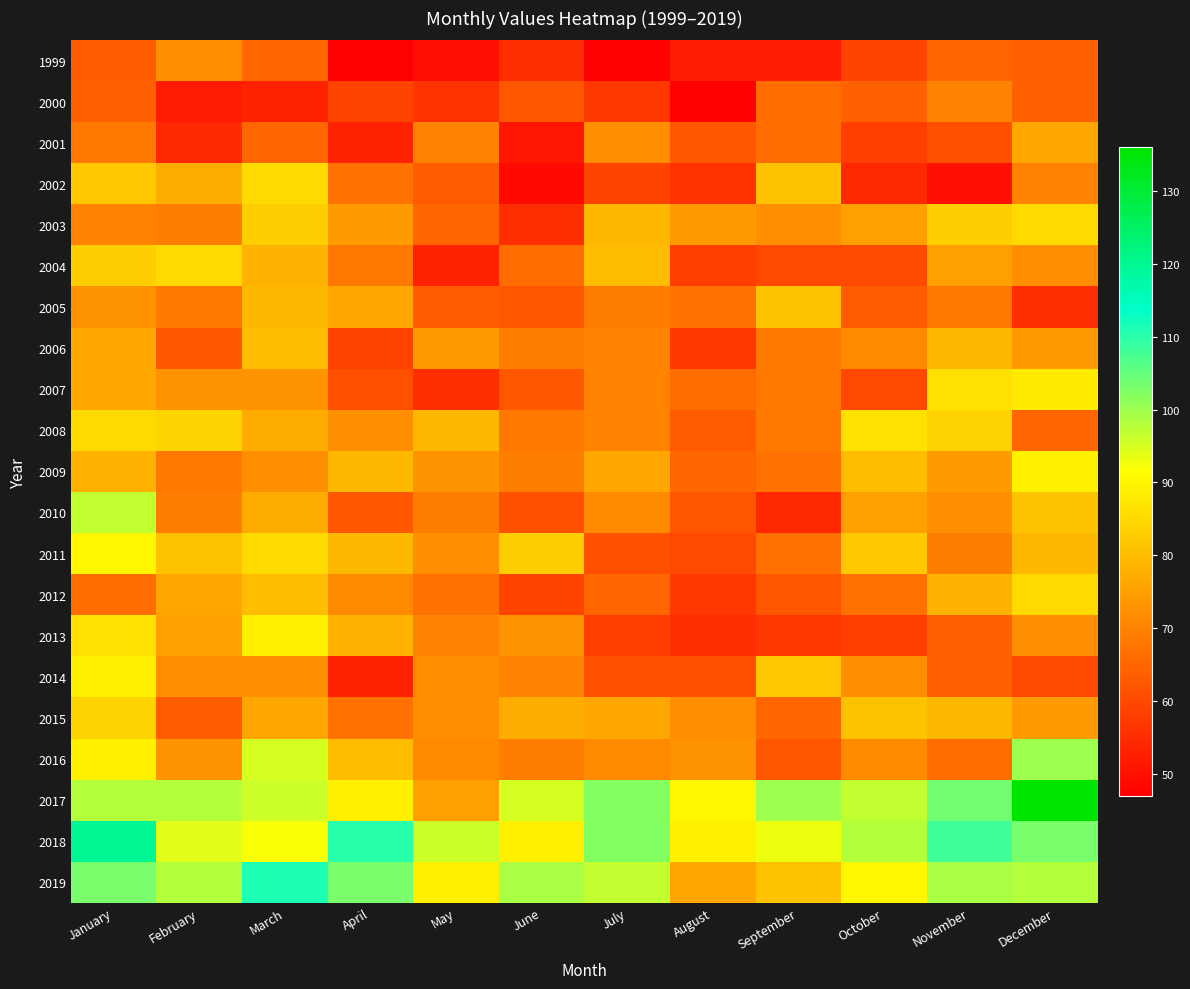

What is the greatest value displayed?

136